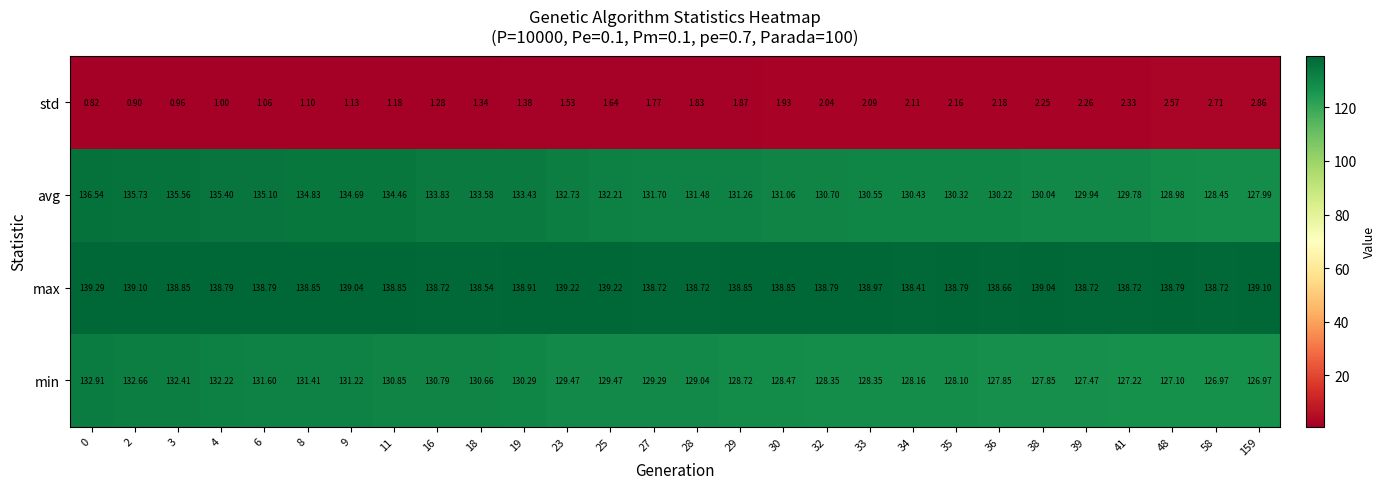

Which series has the widest spread of values?

avg